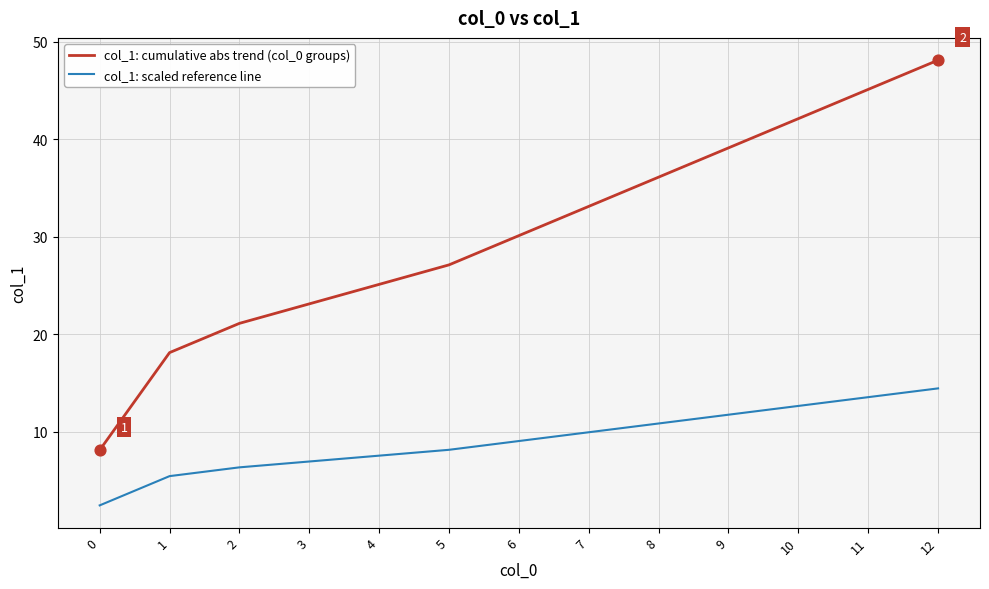

What is the difference between the highest and lowest values at 4?

17.6